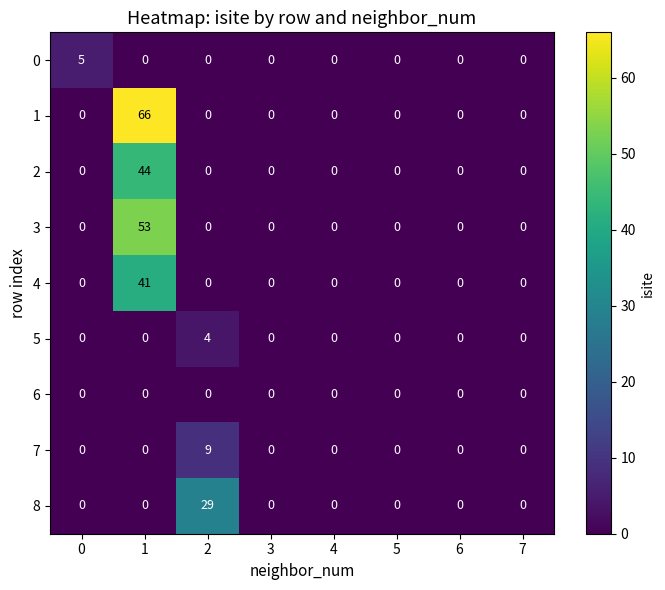

True or false: 5 has a value of -2 at 1.

False